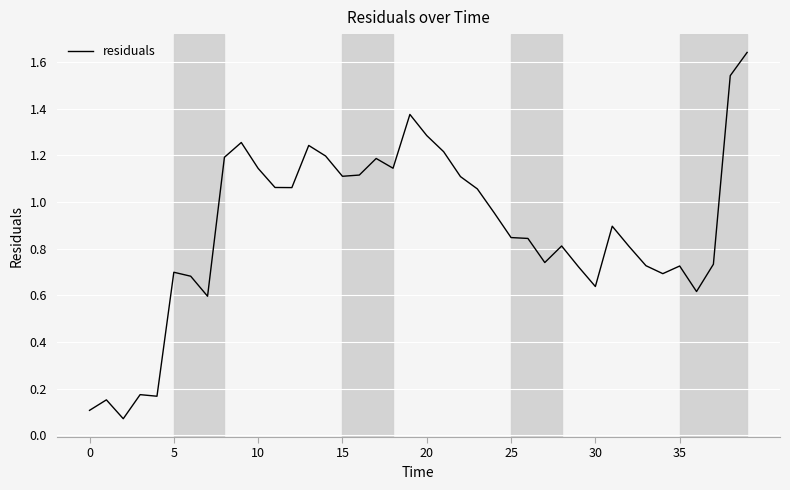

Reading right to left, transcribe all the data shown in this chart.

1.6	1.5	0.7	0.6	0.7	0.7	0.7	0.8	0.9	0.6	0.7	0.8	0.7	0.8	0.8	1.0	1.1	1.1	1.2	1.3	1.4	1.1	1.2	1.1	1.1	1.2	1.2	1.1	1.1	1.1	1.3	1.2	0.6	0.7	0.7	0.2	0.2	0.1	0.2	0.1